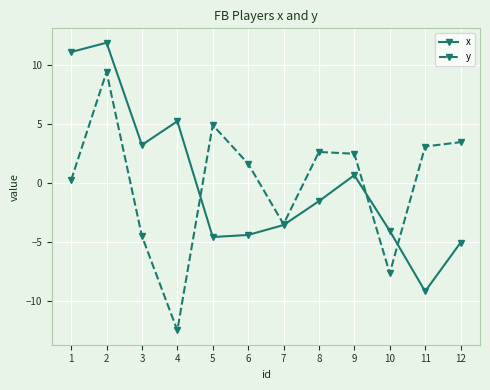

True or false: x has a value of -2.1 at 7.

False